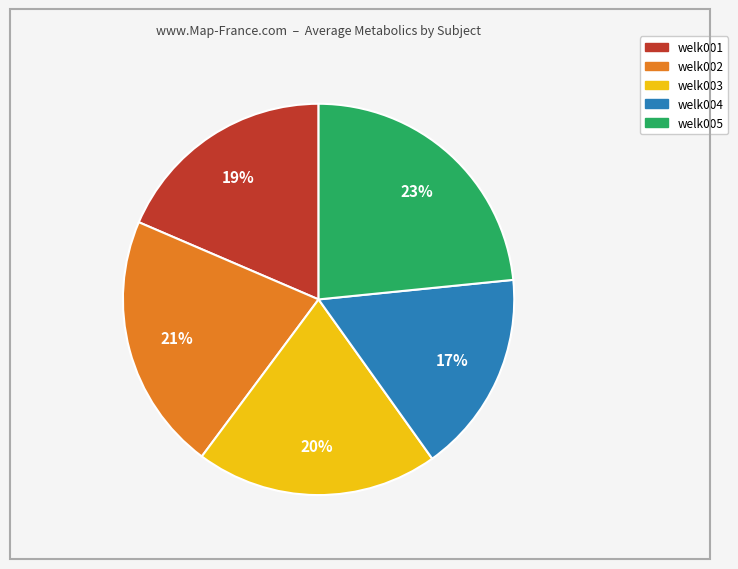

Is the sum of welk003 and welk001 greater than half?

No